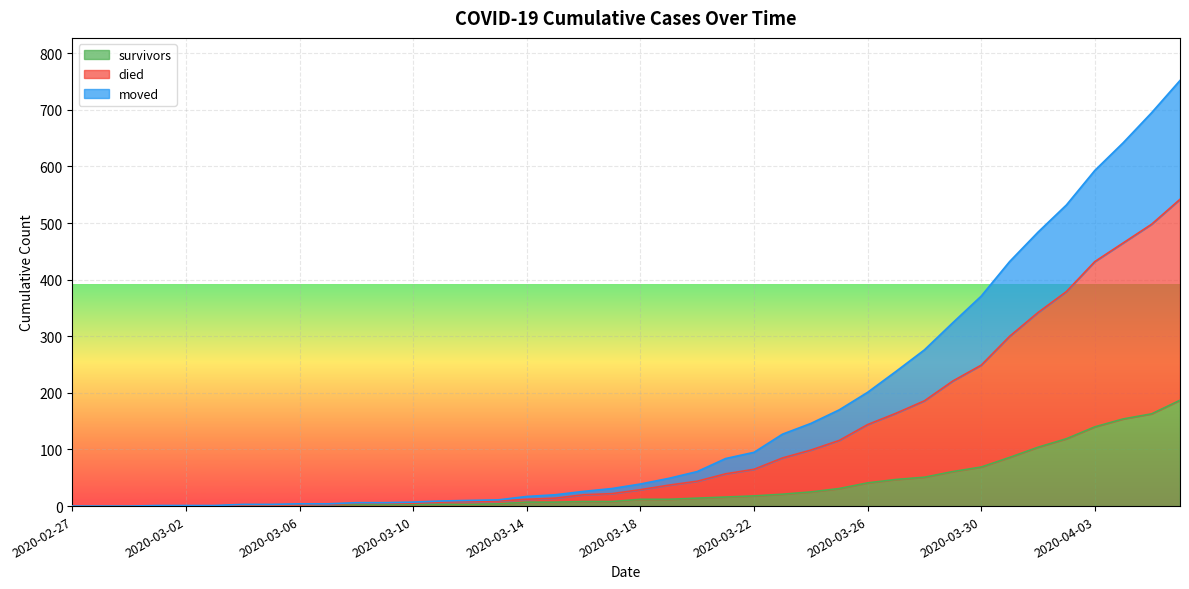

True or false: moved and died cross at least once.

False